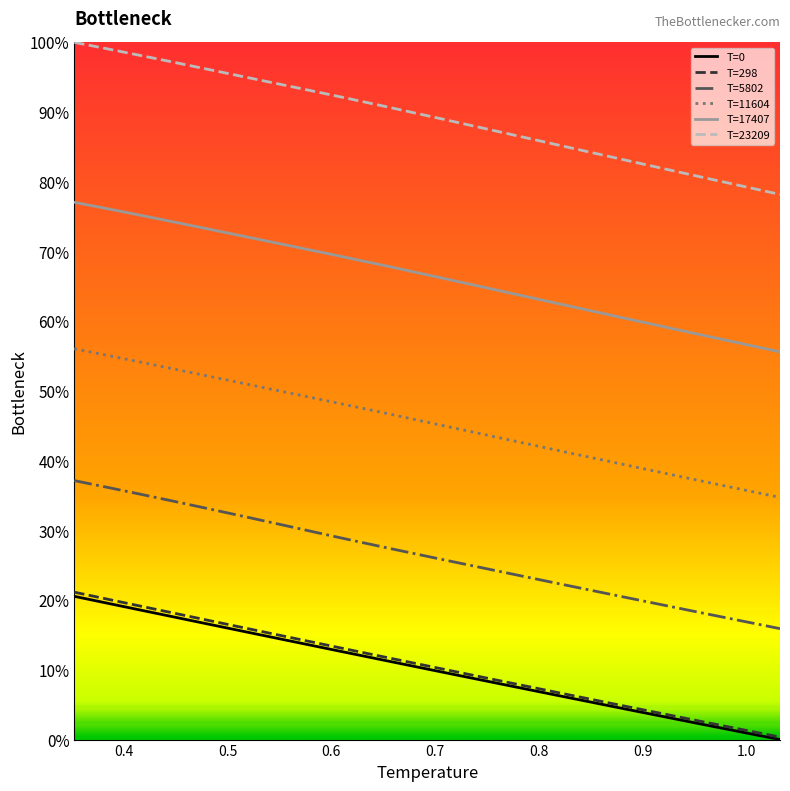

Does the chart have visible grid lines?

No